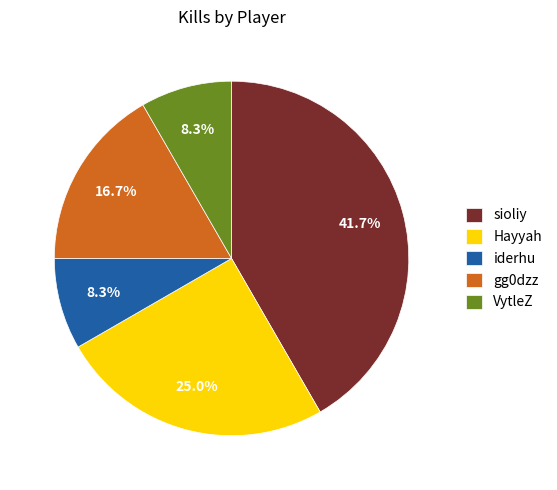

What percentage is the sioliy slice, to the nearest percent?

42%